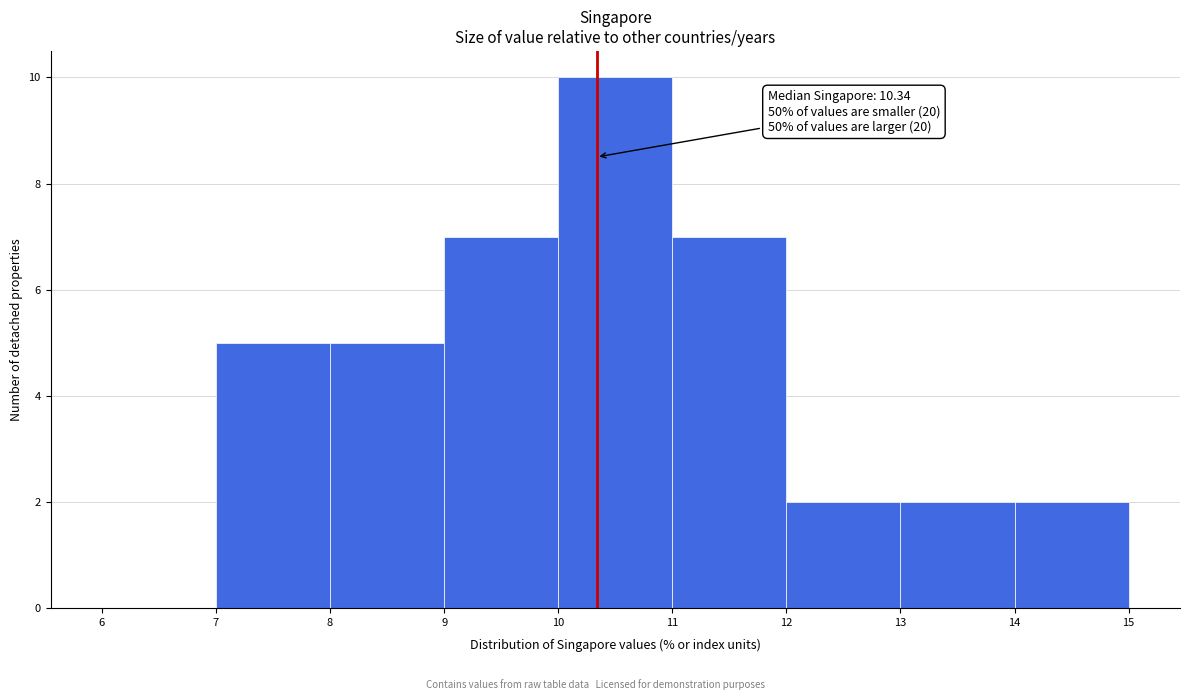

Over which range of the x-axis is the bar tallest?

10 to 11